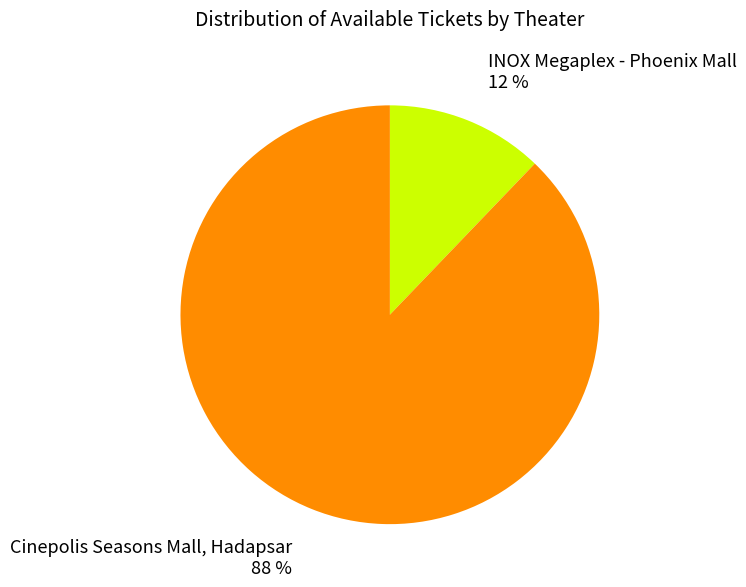

To the nearest percent, what is the combined percentage of Cinepolis Seasons Mall, Hadapsar and INOX Megaplex - Phoenix Mall?

100%